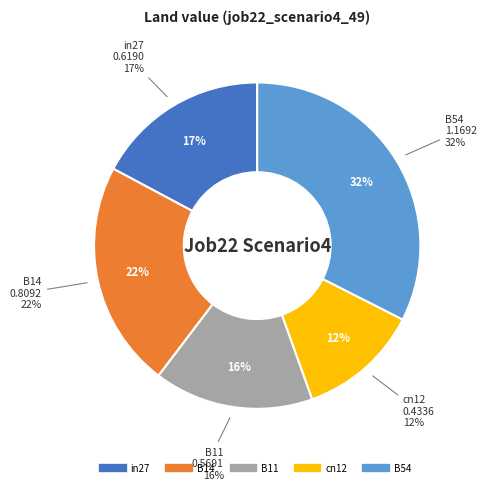

Which category has the biggest portion of the pie?

B54